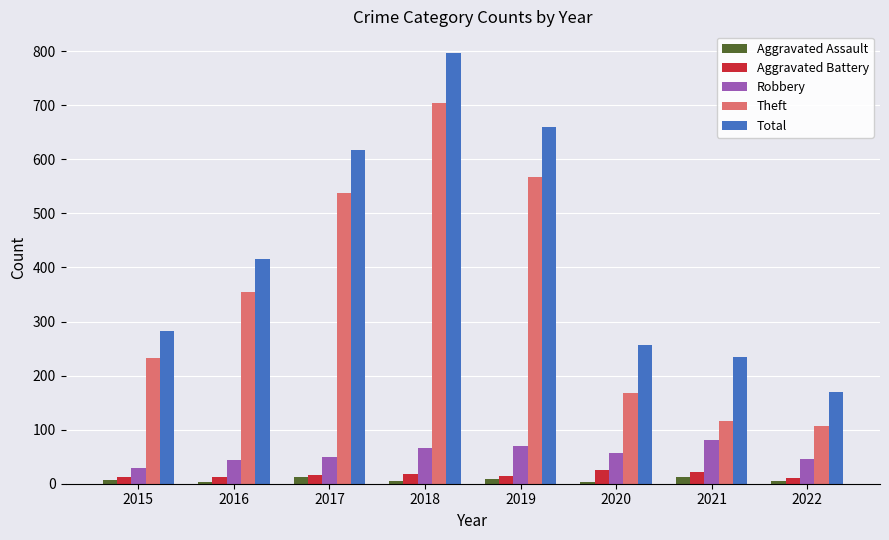

How many data points in Total are less than 416?

4